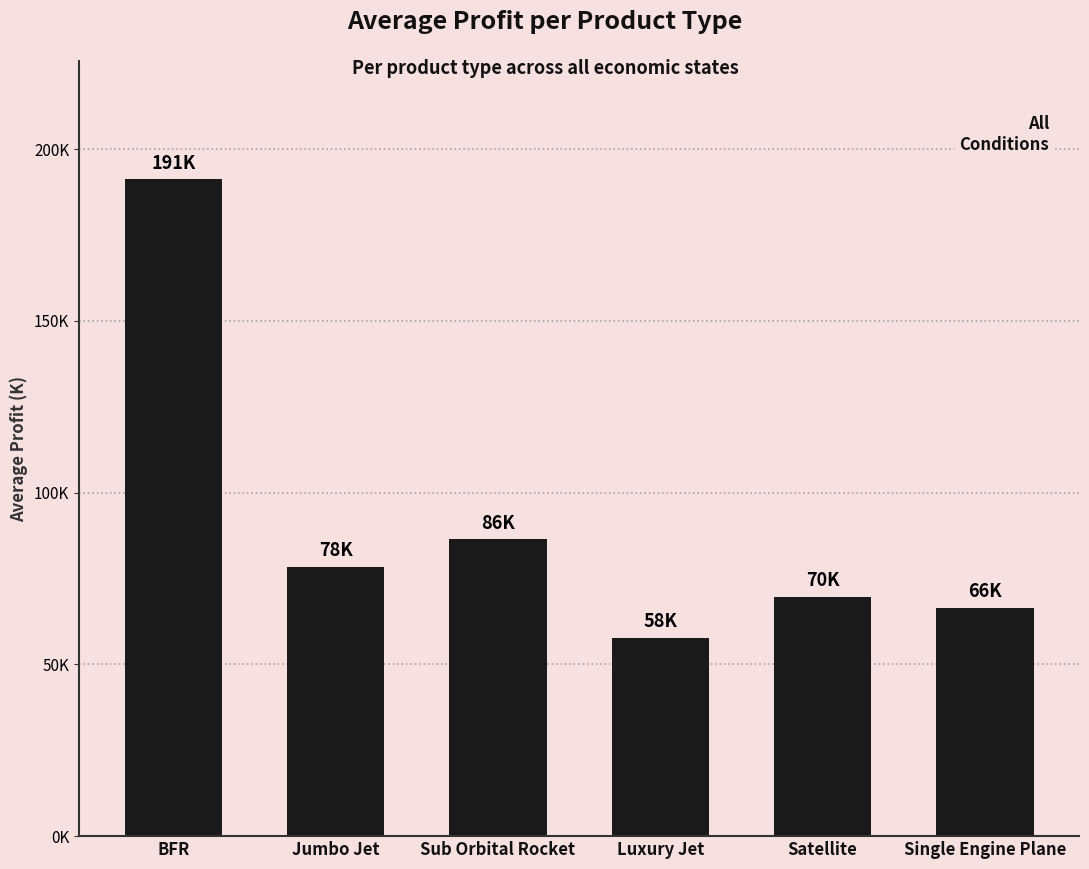

Rank the categories by value from lowest to highest.

Luxury Jet, Single Engine Plane, Satellite, Jumbo Jet, Sub Orbital Rocket, BFR